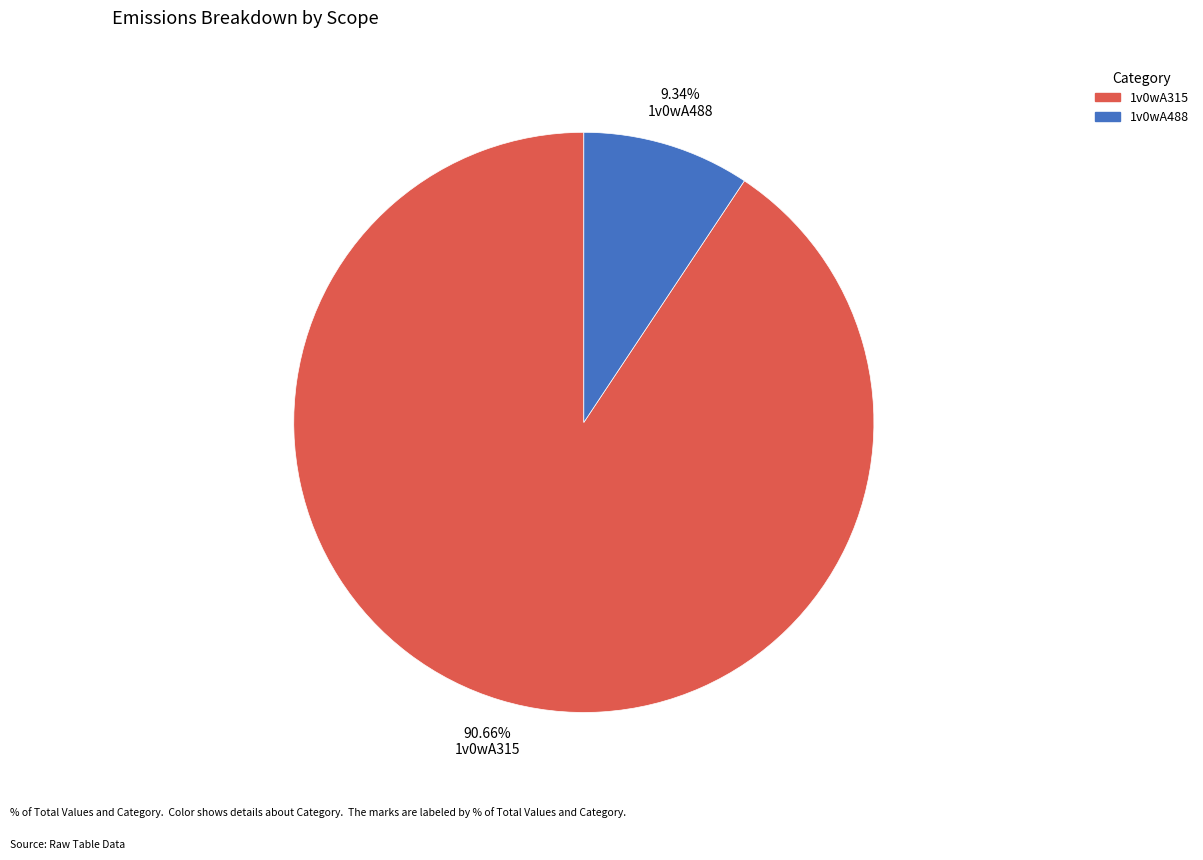

Between 1v0wA488 and 1v0wA315, which is larger?

1v0wA315